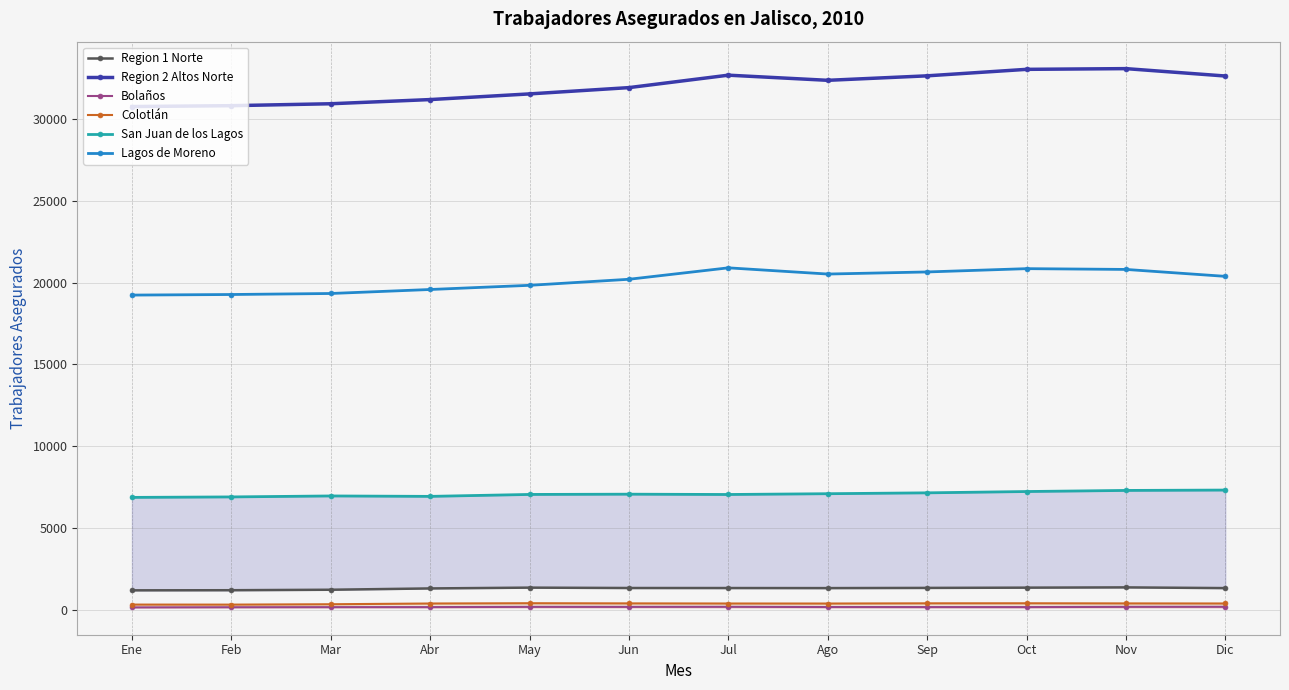

Reading left to right, extract all data points from this chart.

Region 1 Norte: Ene=1214	Feb=1221	Mar=1250	Abr=1330	May=1379	Jun=1356	Jul=1354	Ago=1350	Sep=1362	Oct=1378	Nov=1394	Dic=1350
Region 2 Altos Norte: Ene=30744	Feb=30797	Mar=30915	Abr=31170	May=31516	Jun=31900	Jul=32659	Ago=32345	Sep=32619	Oct=33015	Nov=33059	Dic=32608
Bolaños: Ene=173	Feb=183	Mar=188	Abr=190	May=205	Jun=204	Jul=208	Ago=195	Sep=192	Oct=191	Nov=206	Dic=210
Colotlán: Ene=344	Feb=342	Mar=365	Abr=410	May=427	Jun=417	Jul=410	Ago=408	Sep=421	Oct=424	Nov=416	Dic=411
San Juan de los Lagos: Ene=6887	Feb=6916	Mar=6975	Abr=6949	May=7067	Jun=7083	Jul=7064	Ago=7112	Sep=7165	Oct=7245	Nov=7312	Dic=7334
Lagos de Moreno: Ene=19236	Feb=19271	Mar=19333	Abr=19577	May=19832	Jun=20201	Jul=20899	Ago=20520	Sep=20648	Oct=20849	Nov=20802	Dic=20379